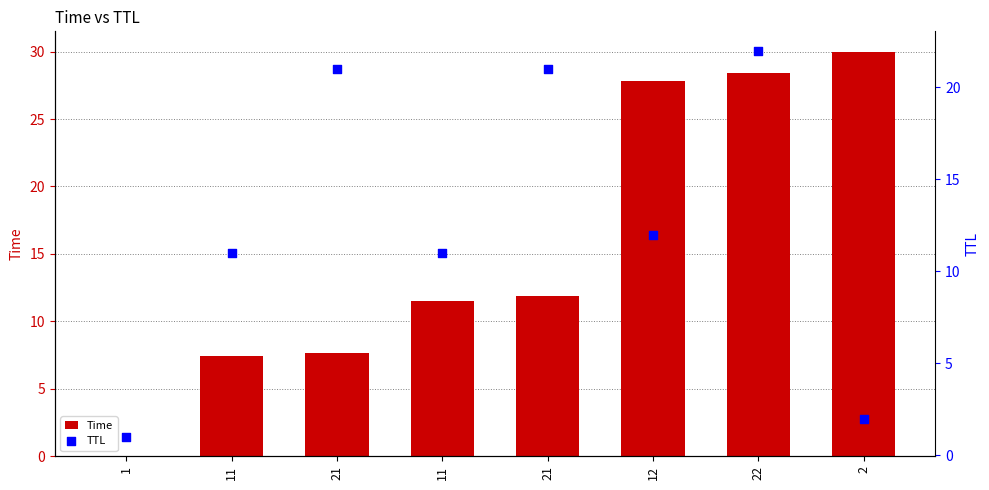

Is the value of TTL at 12 greater than the value of Time at 11?

Yes